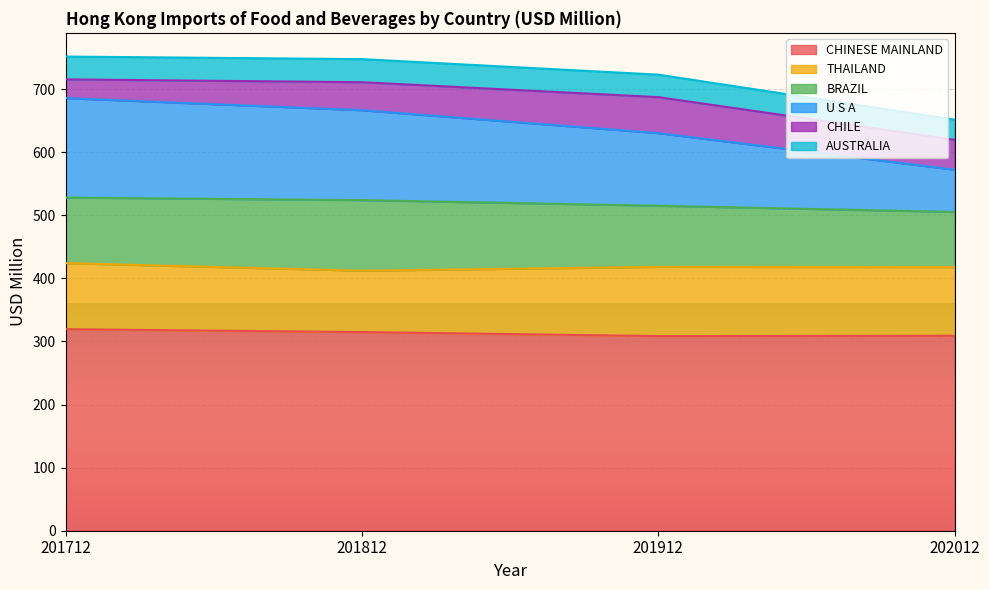

Is it true that CHINESE MAINLAND equals 204.6 at 201712?

False